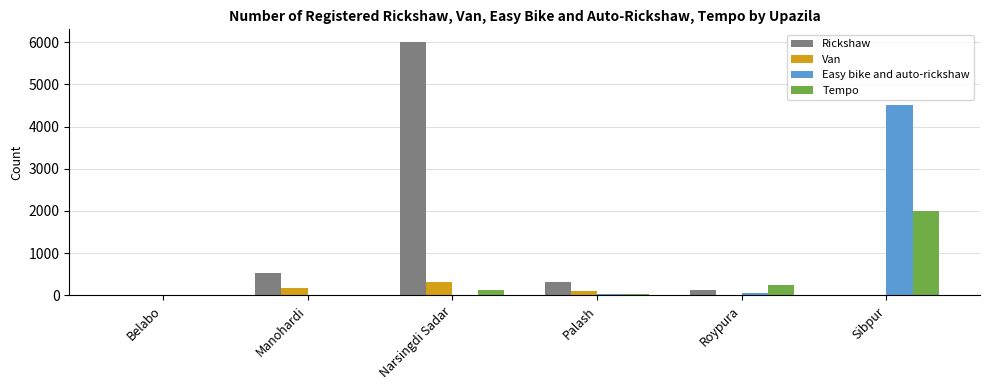

What is the difference between the Tempo values at Narsingdi Sadar and Roypura?

119